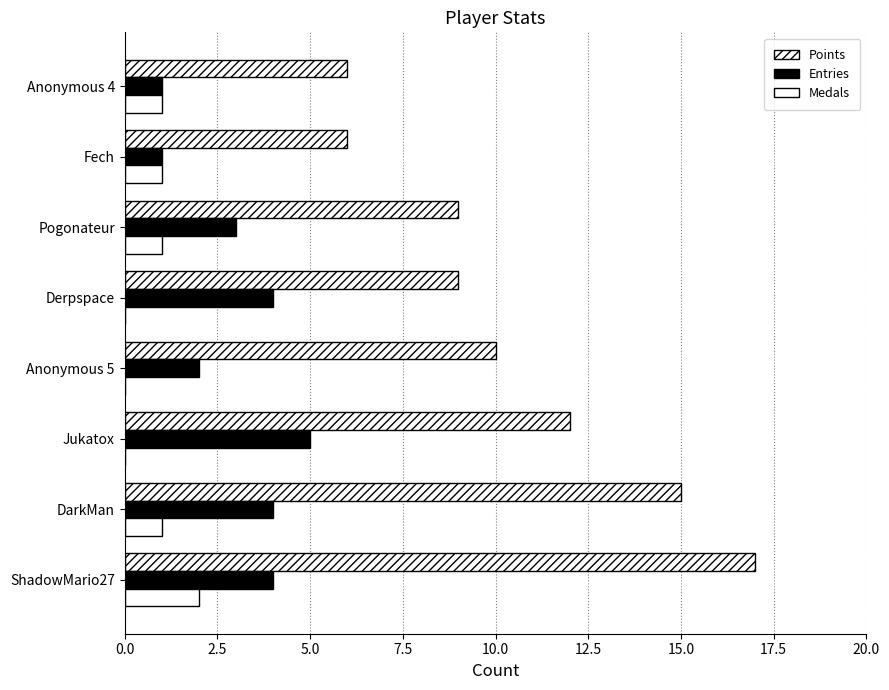

Rank the series by their maximum value, from highest to lowest.

Points, Entries, Medals